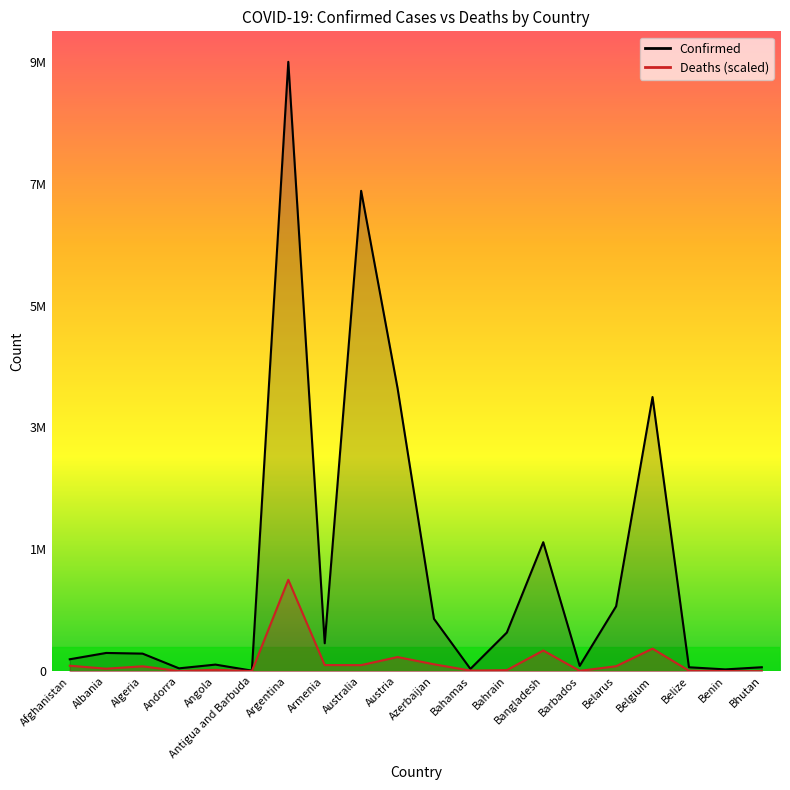

What is the label of the 17th point from the left?

Belgium